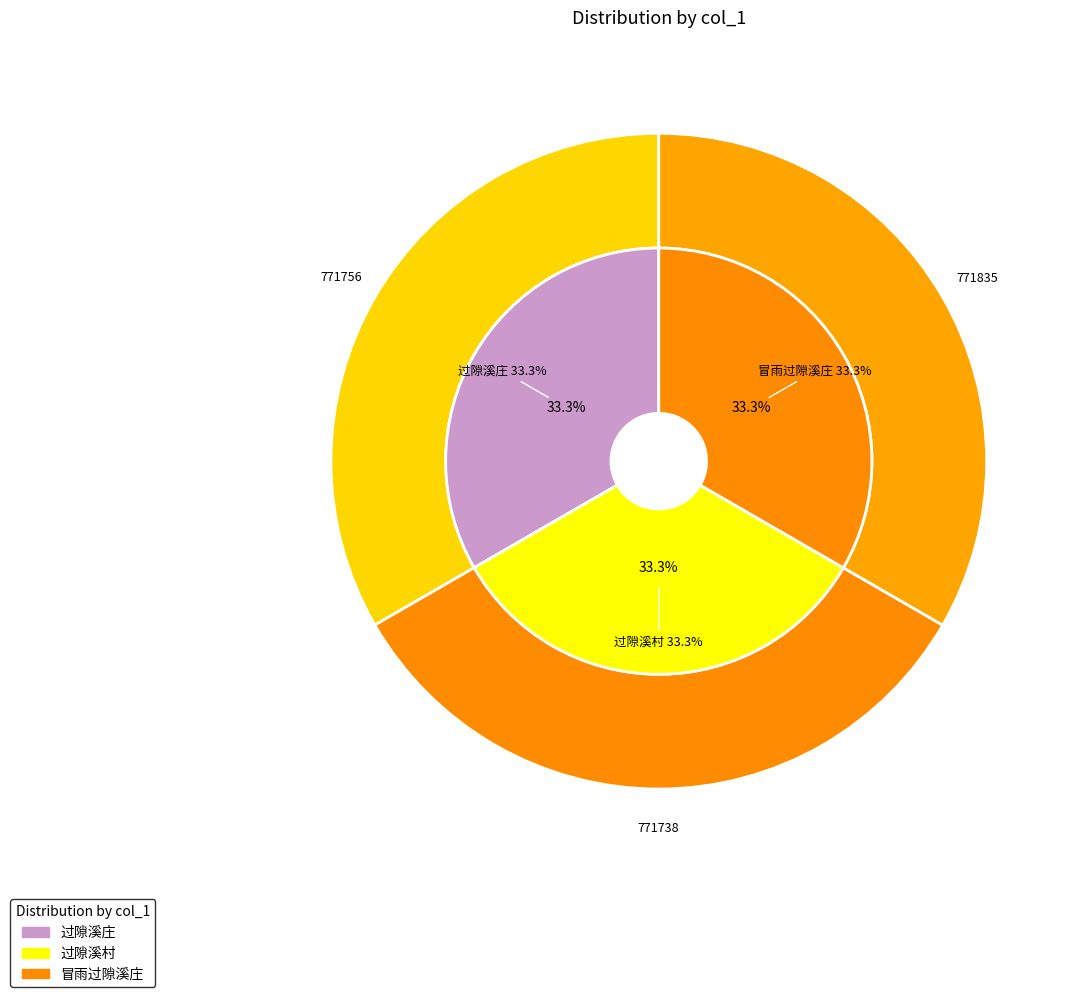

What is the ratio of the value at 过隙溪庄 to the value at 过隙溪村?

1.0